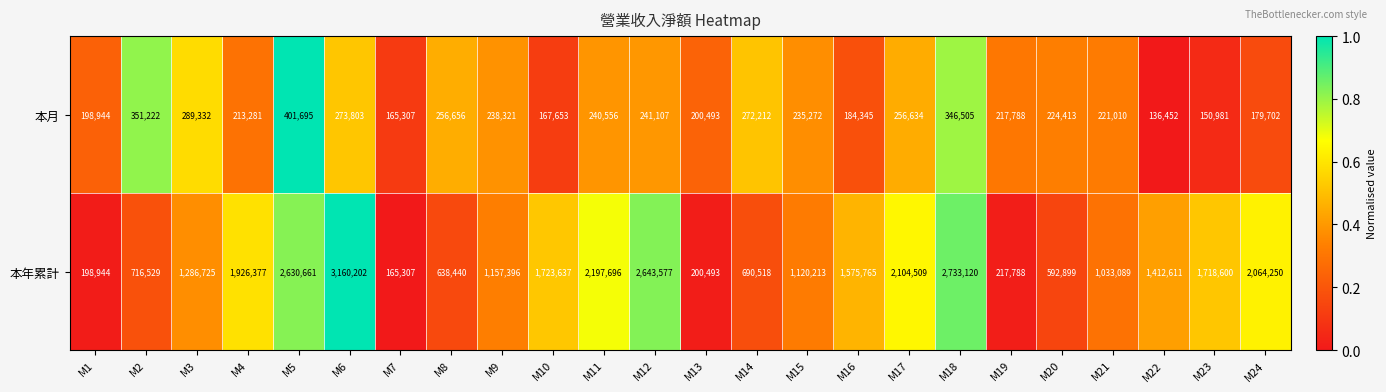

What is the sum of the 本月 values at M16 and M20?

408758